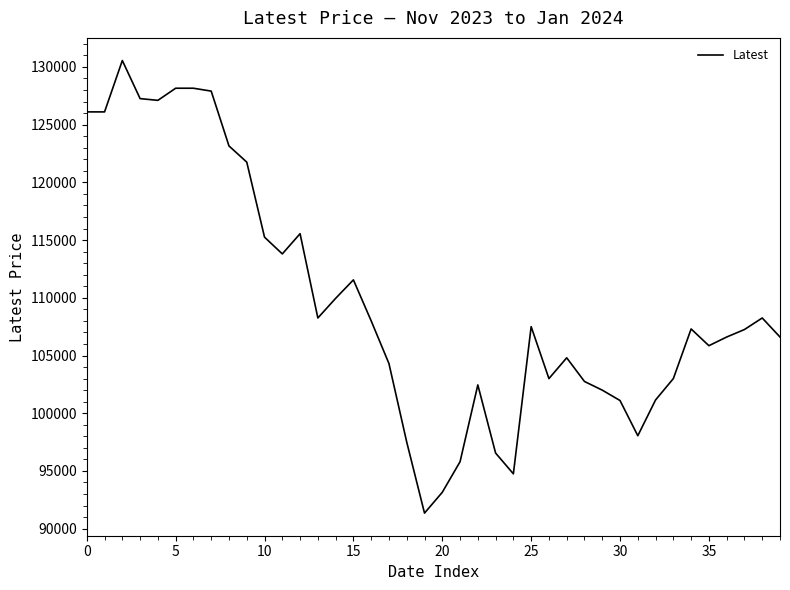

What is the difference between the maximum and minimum values?

39200